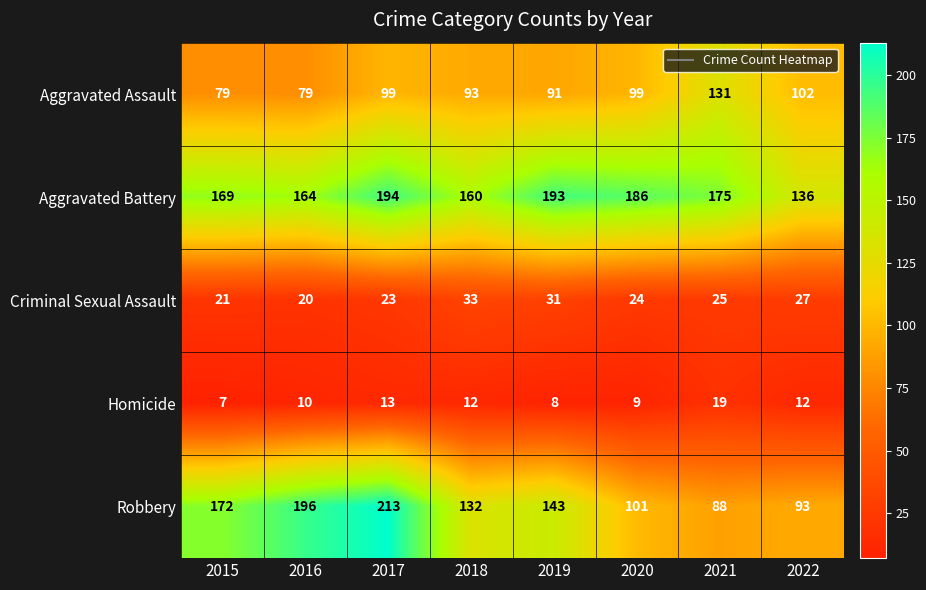

Which series changed the most between 2018 and 2021?

Robbery